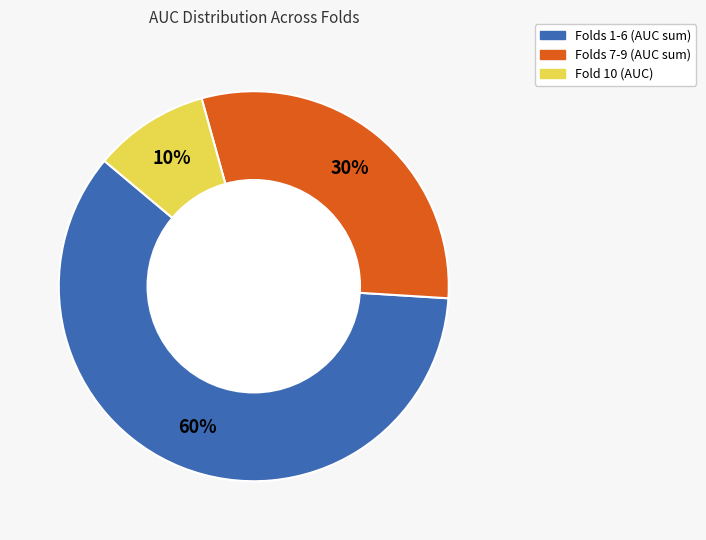

To the nearest percent, what is the average slice percentage?

33%